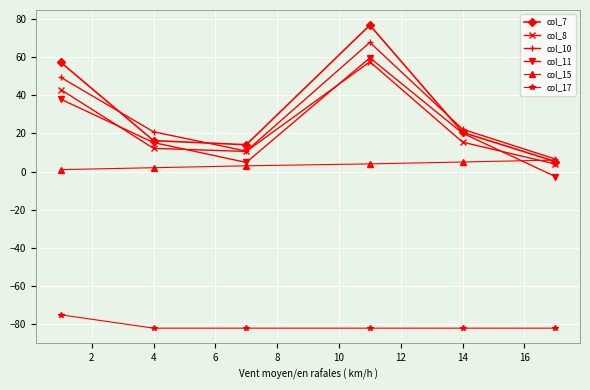

True or false: col_17 and col_8 intersect in this chart.

False